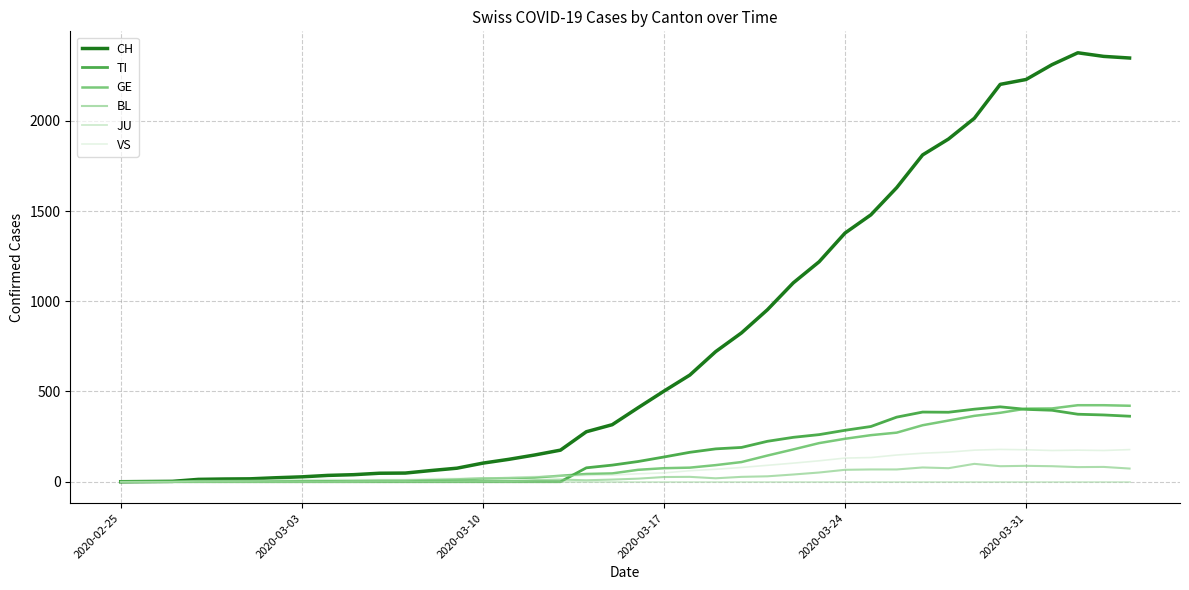

Which series has the largest range (max minus min)?

CH